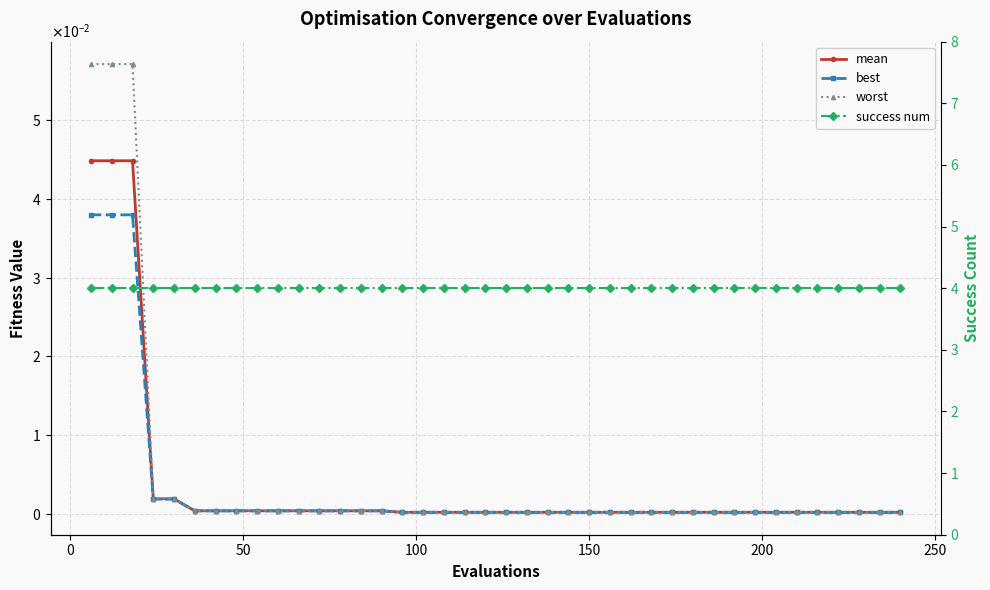

True or false: mean and success num intersect in this chart.

False